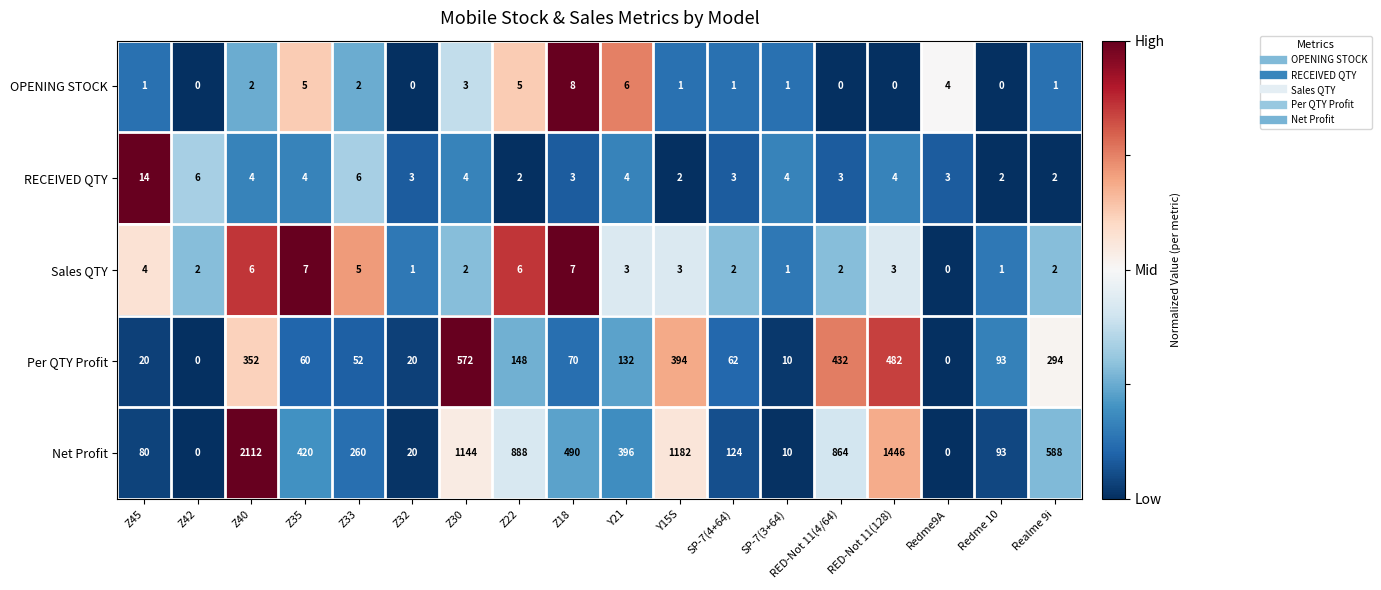

The RECEIVED QTY series shows 1 at Realme 9i. True or false?

False